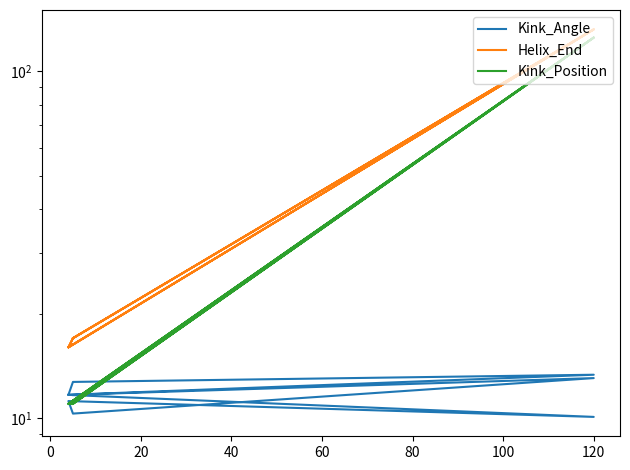

What is the sum of all Helix_End values?

495.0